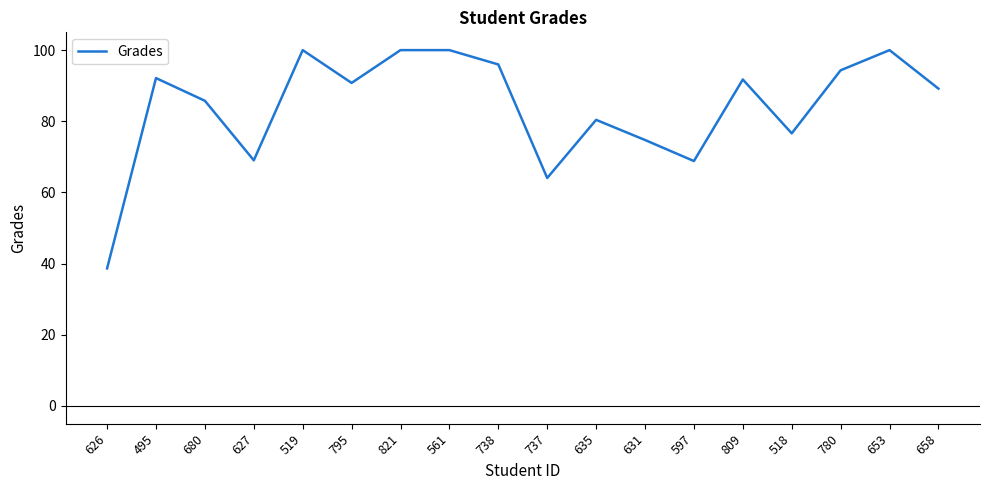

What is the change in value from 795 to 653?

+9.2